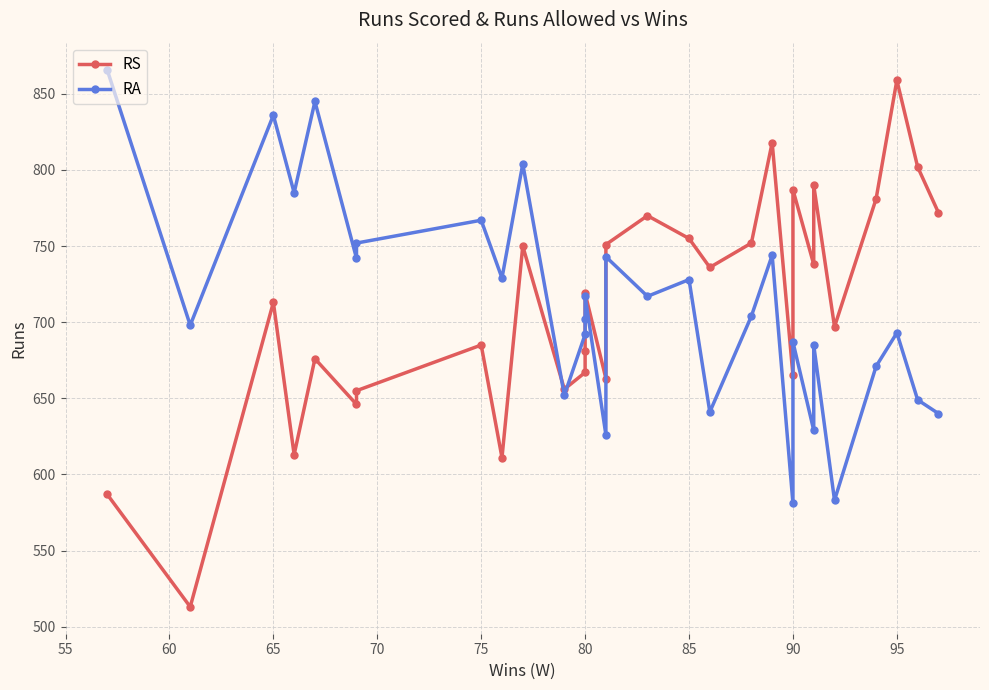

Which series has the largest range (max minus min)?

RS